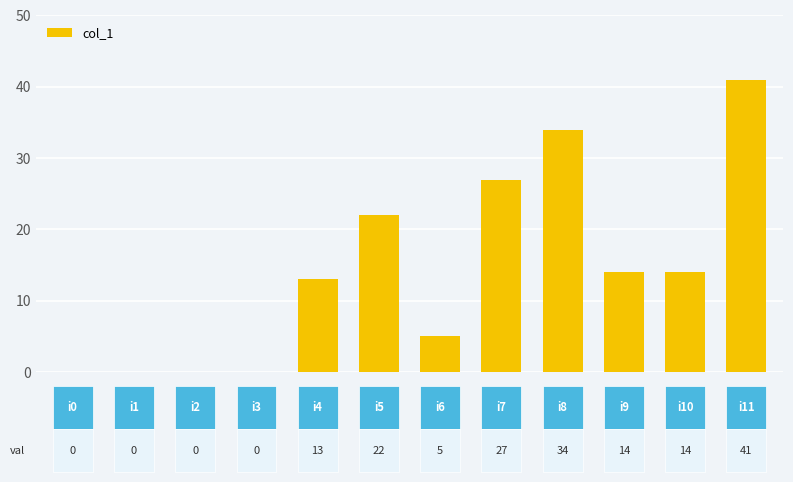

What is the average value?

14